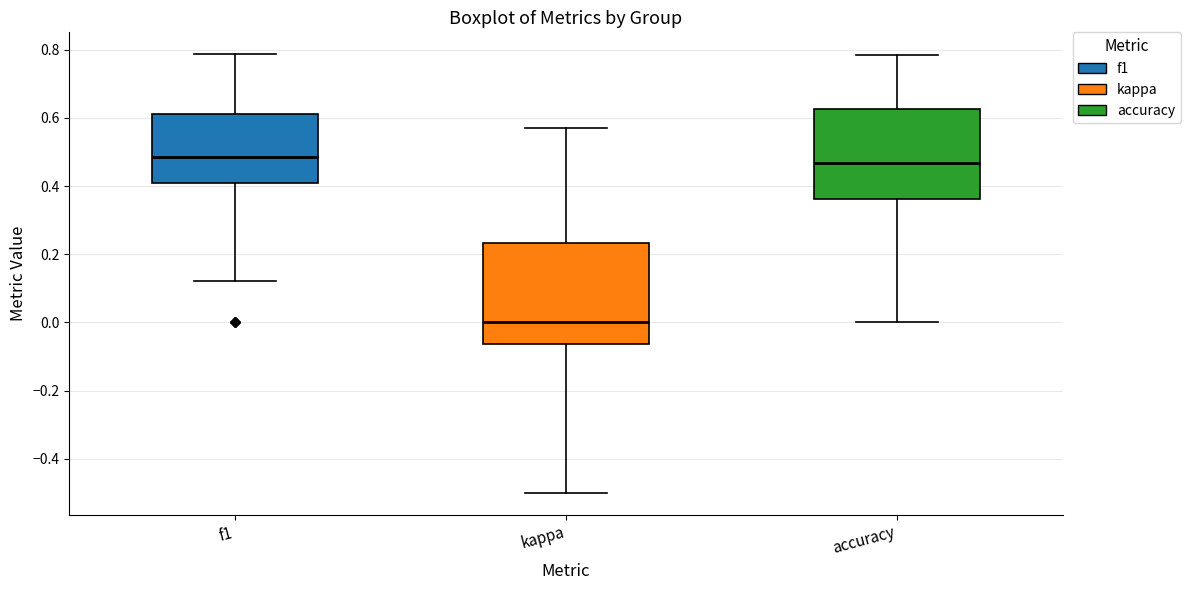

Reading left to right, read every box against the y-axis: the position of its median line, the range the box covers, and the ends of its whiskers. The values are not printed on the chart, so give them approximately, as read against the axis.

f1: median 0.48, box 0.40 to 0.62, whiskers 0.12 to 0.78
kappa: median 0.00, box -0.06 to 0.24, whiskers -0.50 to 0.58
accuracy: median 0.46, box 0.36 to 0.62, whiskers 0.00 to 0.78